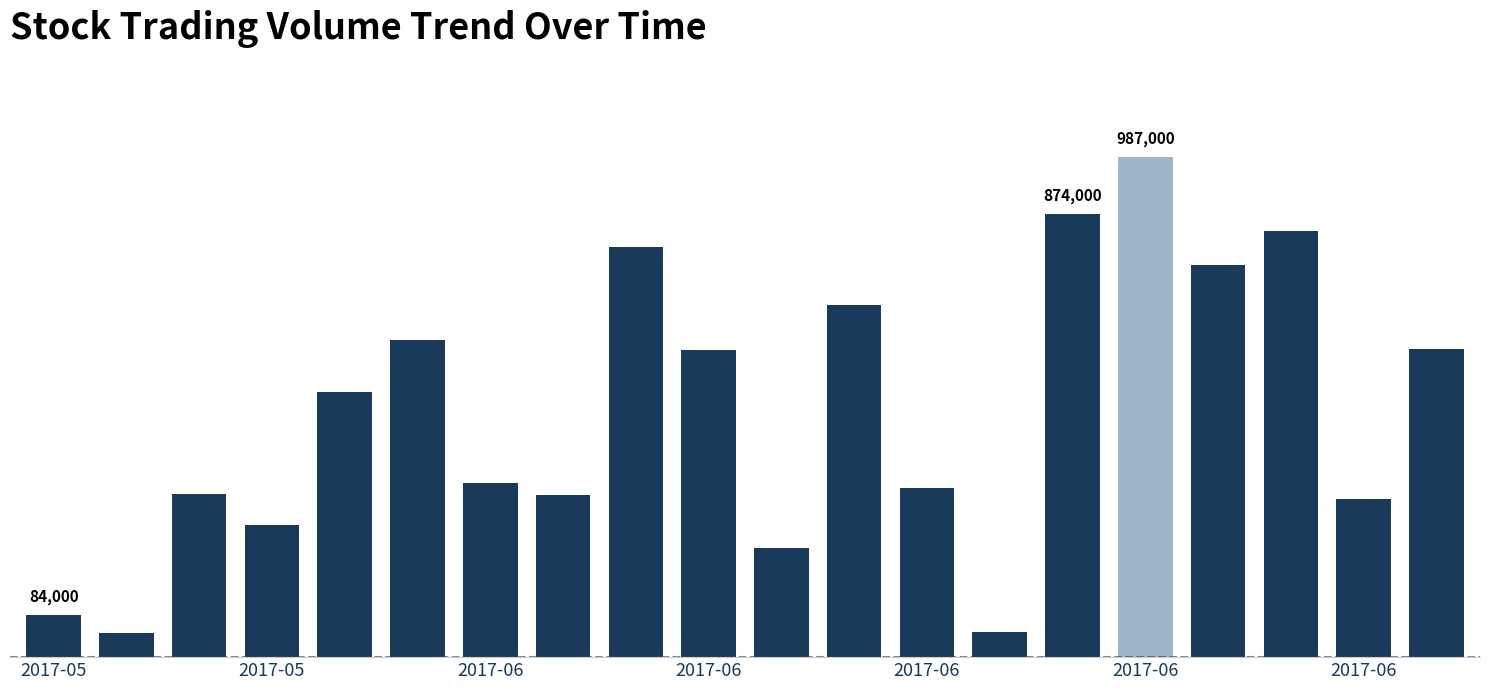

Does the chart contain any negative values?

No